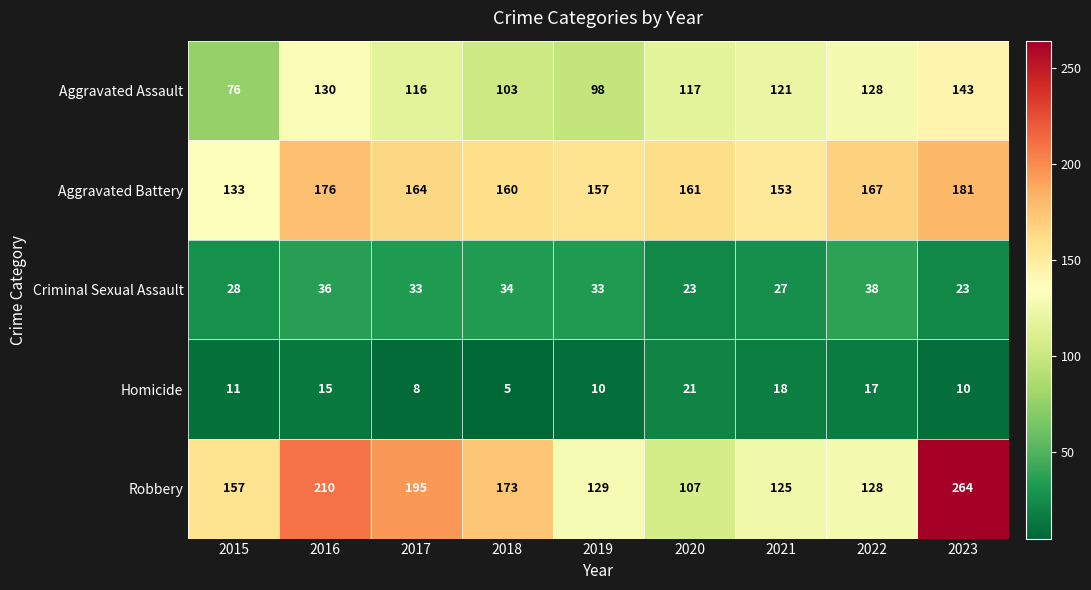

What is the spread (max minus min) of values at 2017?

187